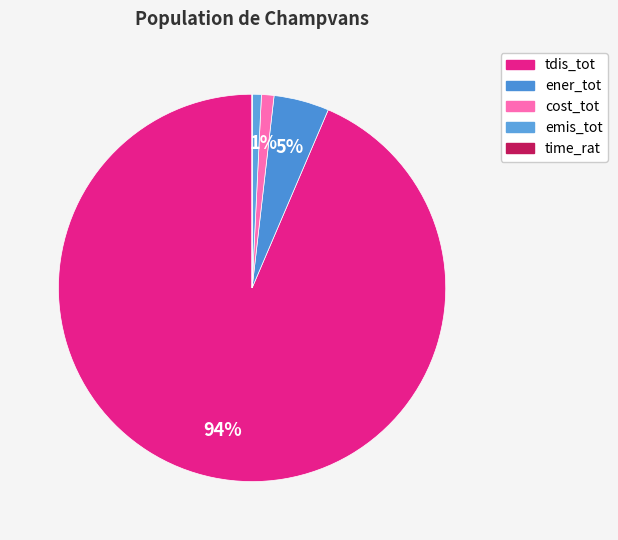

Rank the categories by value from lowest to highest.

time_rat, emis_tot, cost_tot, ener_tot, tdis_tot